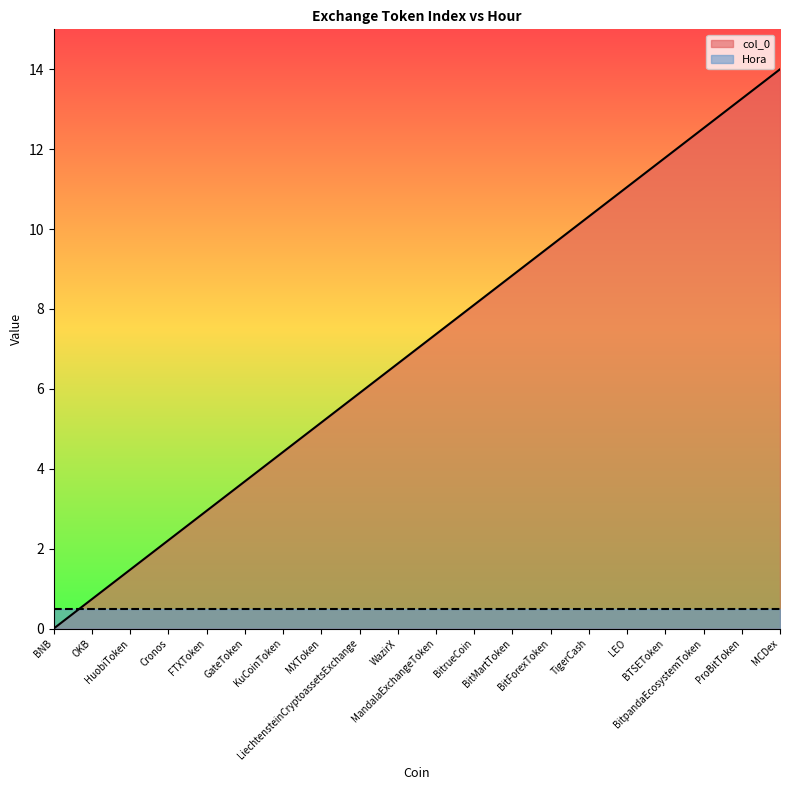

Where is the data nearest to the value 6?

LiechtensteinCryptoassetsExchange